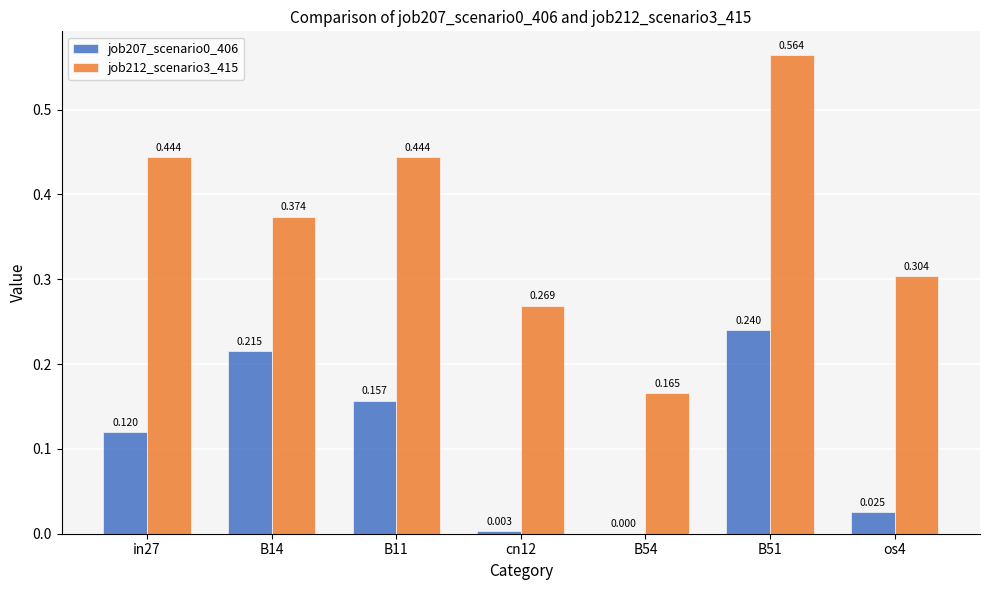

Is the value of job207_scenario0_406 at in27 greater than the value of job212_scenario3_415 at B54?

No